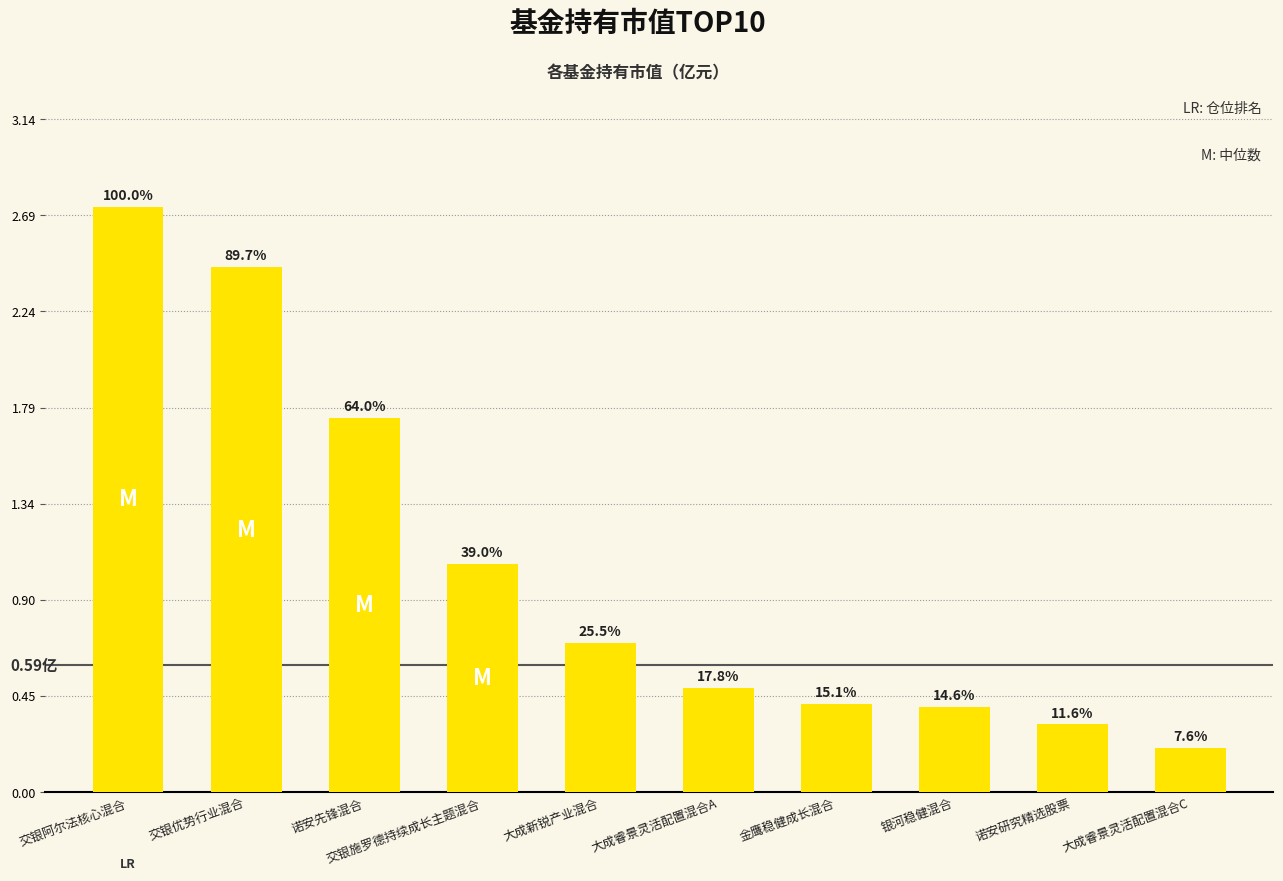

Rank the categories by value from highest to lowest.

交银阿尔法核心混合, 交银优势行业混合, 诺安先锋混合, 交银施罗德持续成长主题混合, 大成新锐产业混合, 大成睿景灵活配置混合A, 金鹰稳健成长混合, 银河稳健混合, 诺安研究精选股票, 大成睿景灵活配置混合C